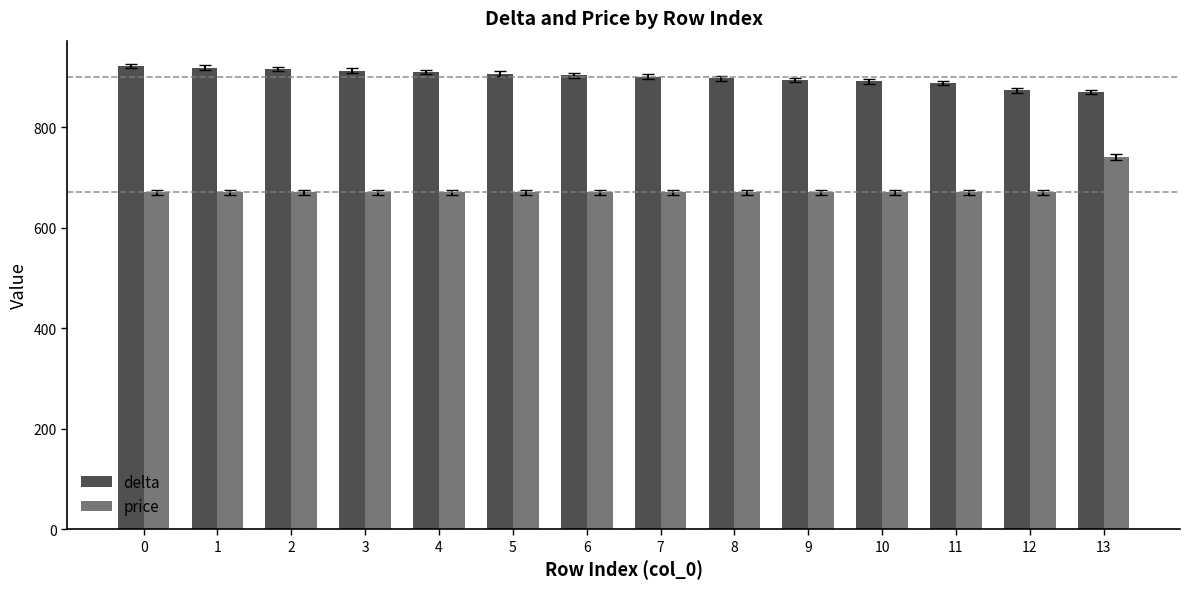

Which series has the widest spread of values?

price